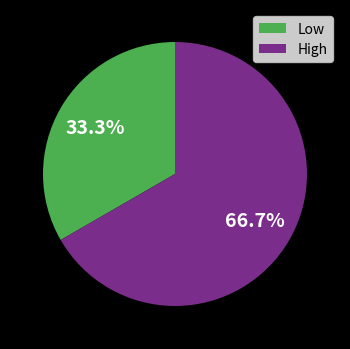

To the nearest percent, what portion does Low represent?

33%